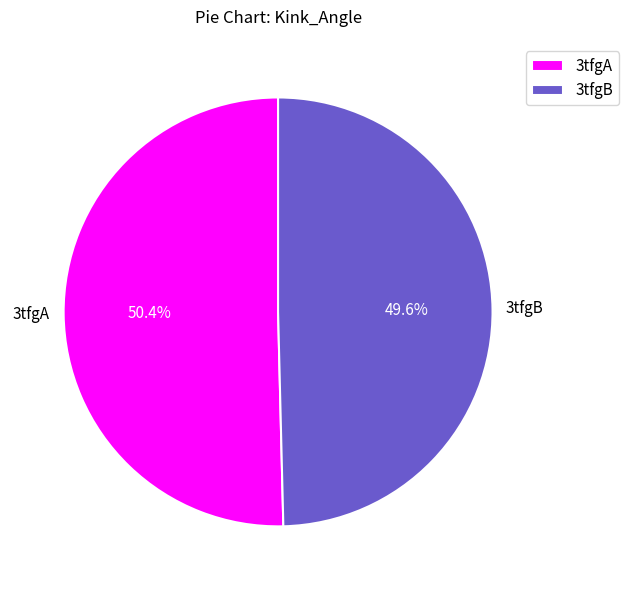

To the nearest percent, what is the difference between the 3tfgA and 3tfgB slice percentages?

1%